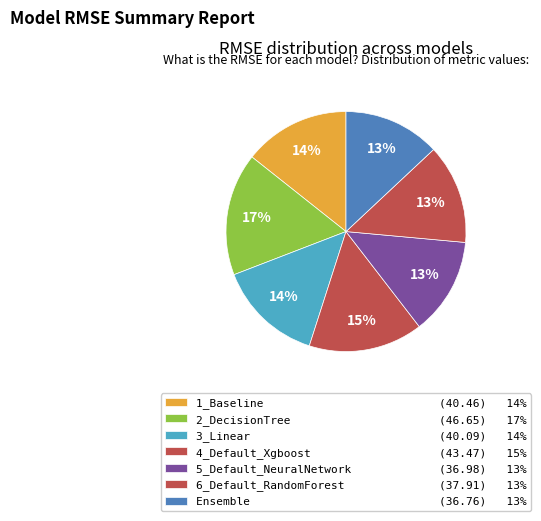

Is there any slice that represents more than half of the pie?

No